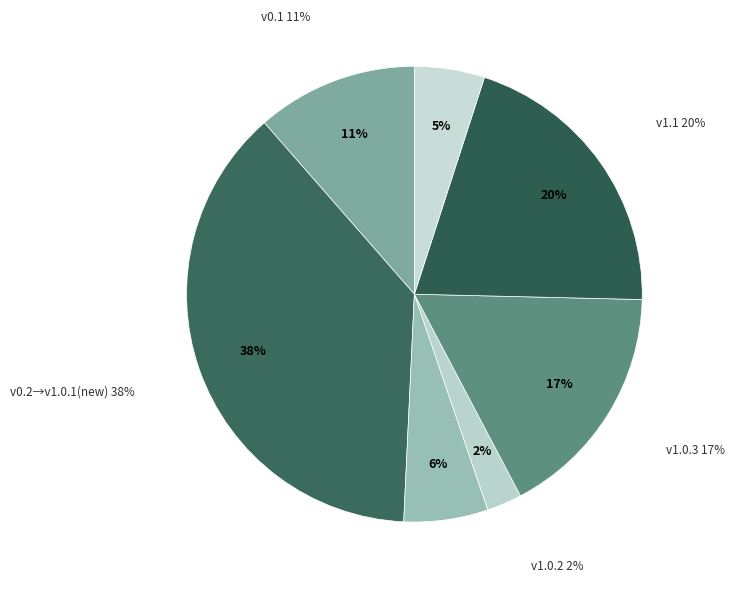

How many segments does this pie chart have?

7